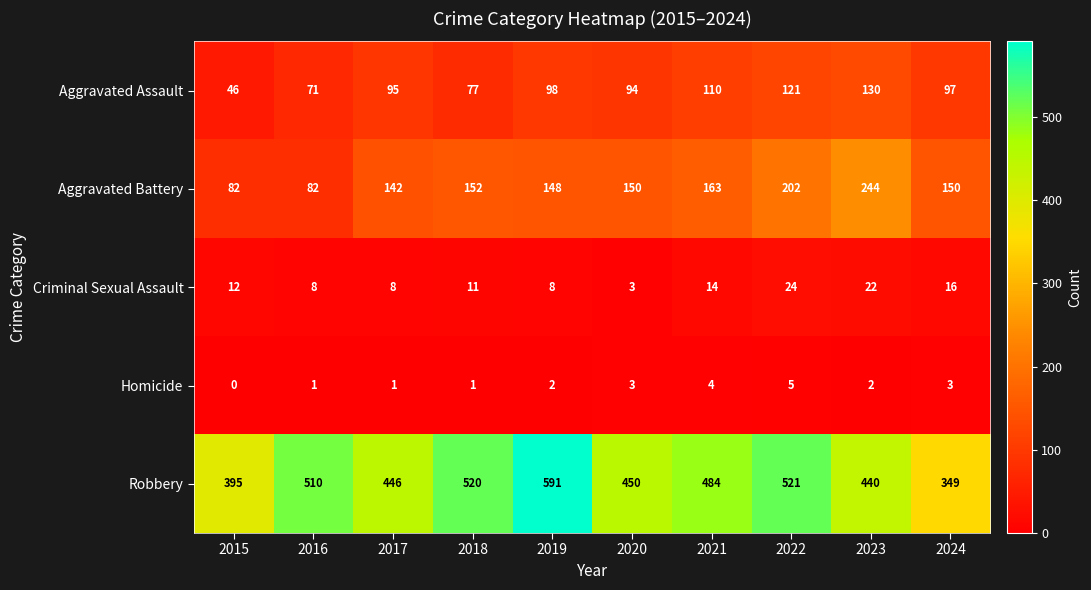

What is the spread (max minus min) of values at 2021?

480